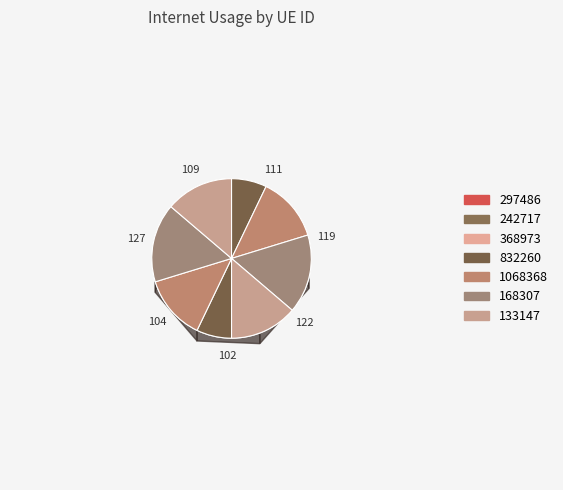

To the nearest percent, what is the average slice percentage?

14%